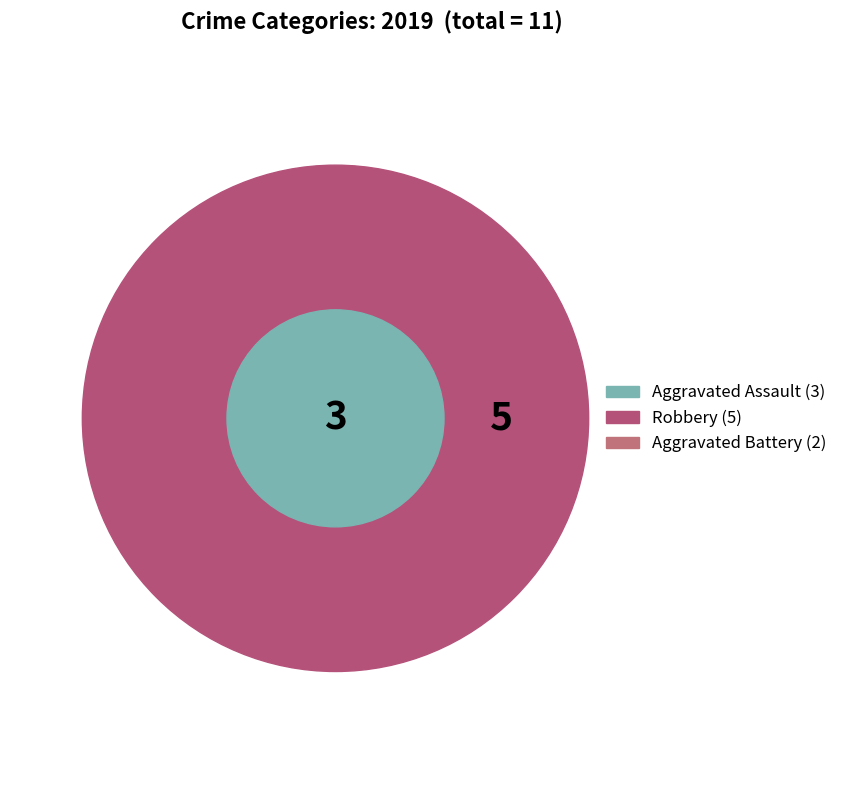

How many segments does this pie chart have?

3